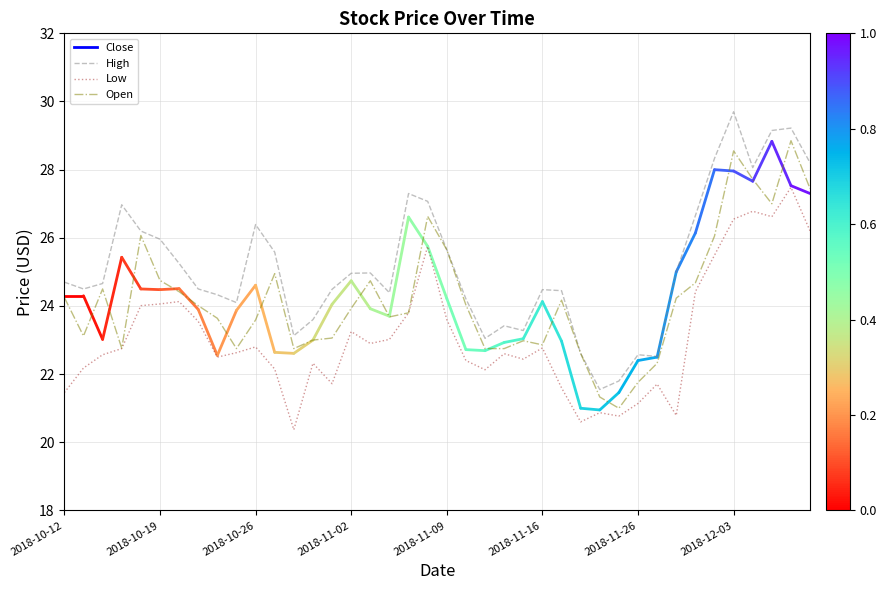

Which series has the largest total across all categories?

High